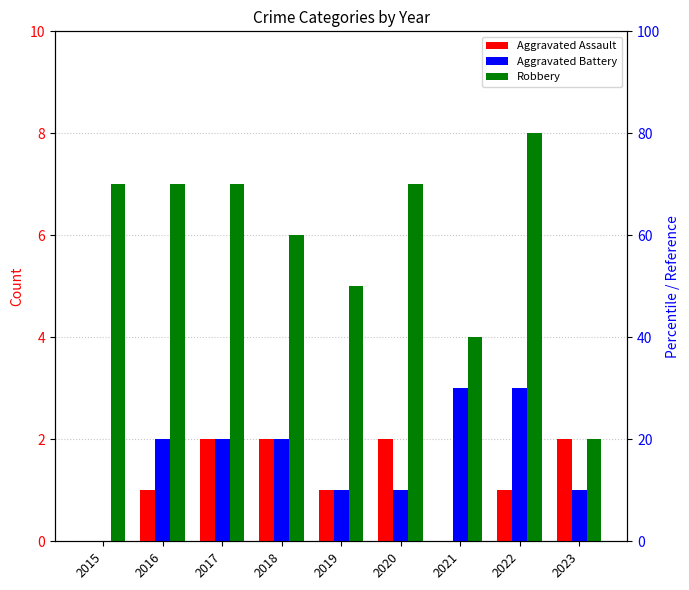

What is the sum of all Robbery values?

53